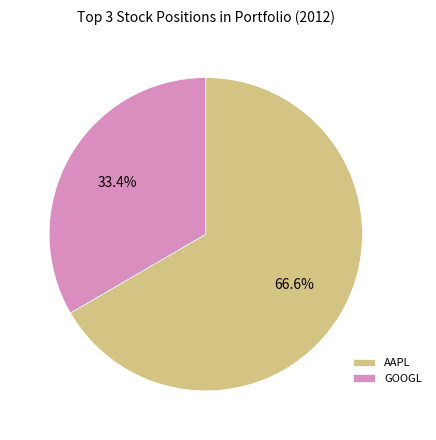

Does any single category account for the majority?

Yes